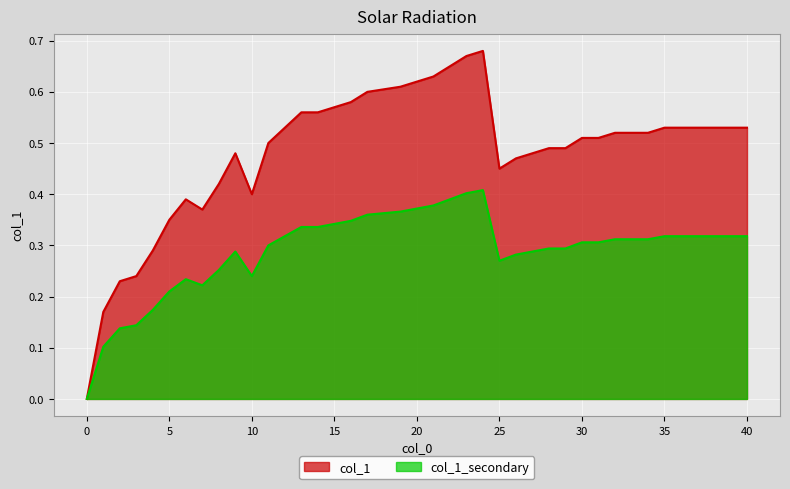

What is the value of the 18th point from the left?

0.6